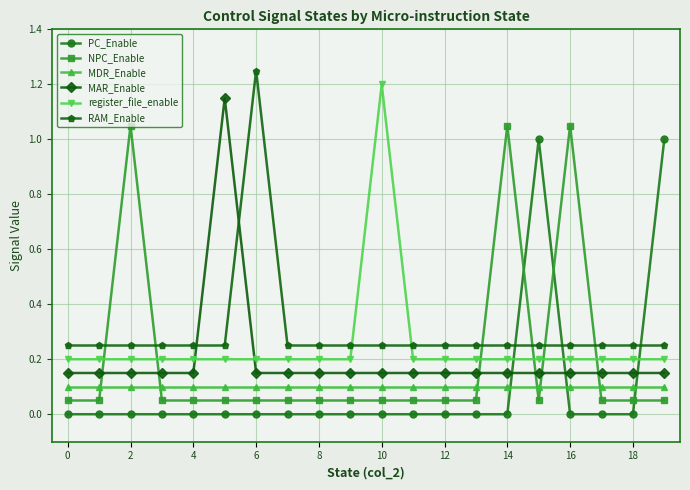

How many intersections are there between MAR_Enable and register_file_enable?

2